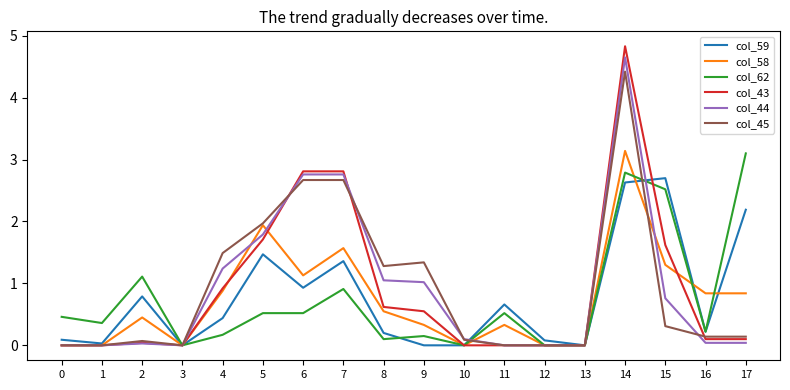

What is the difference between the col_44 values at 12 and 10?

0.1